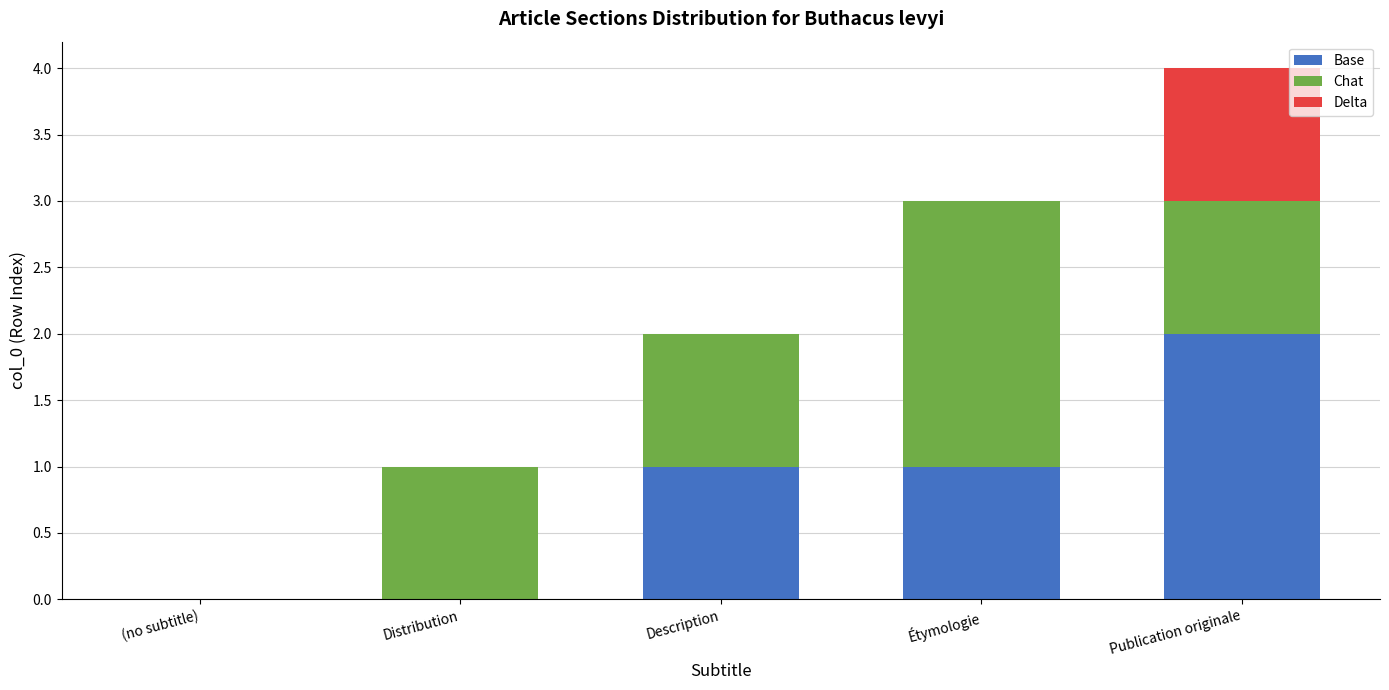

At which category is the sum across all series the highest?

Publication originale